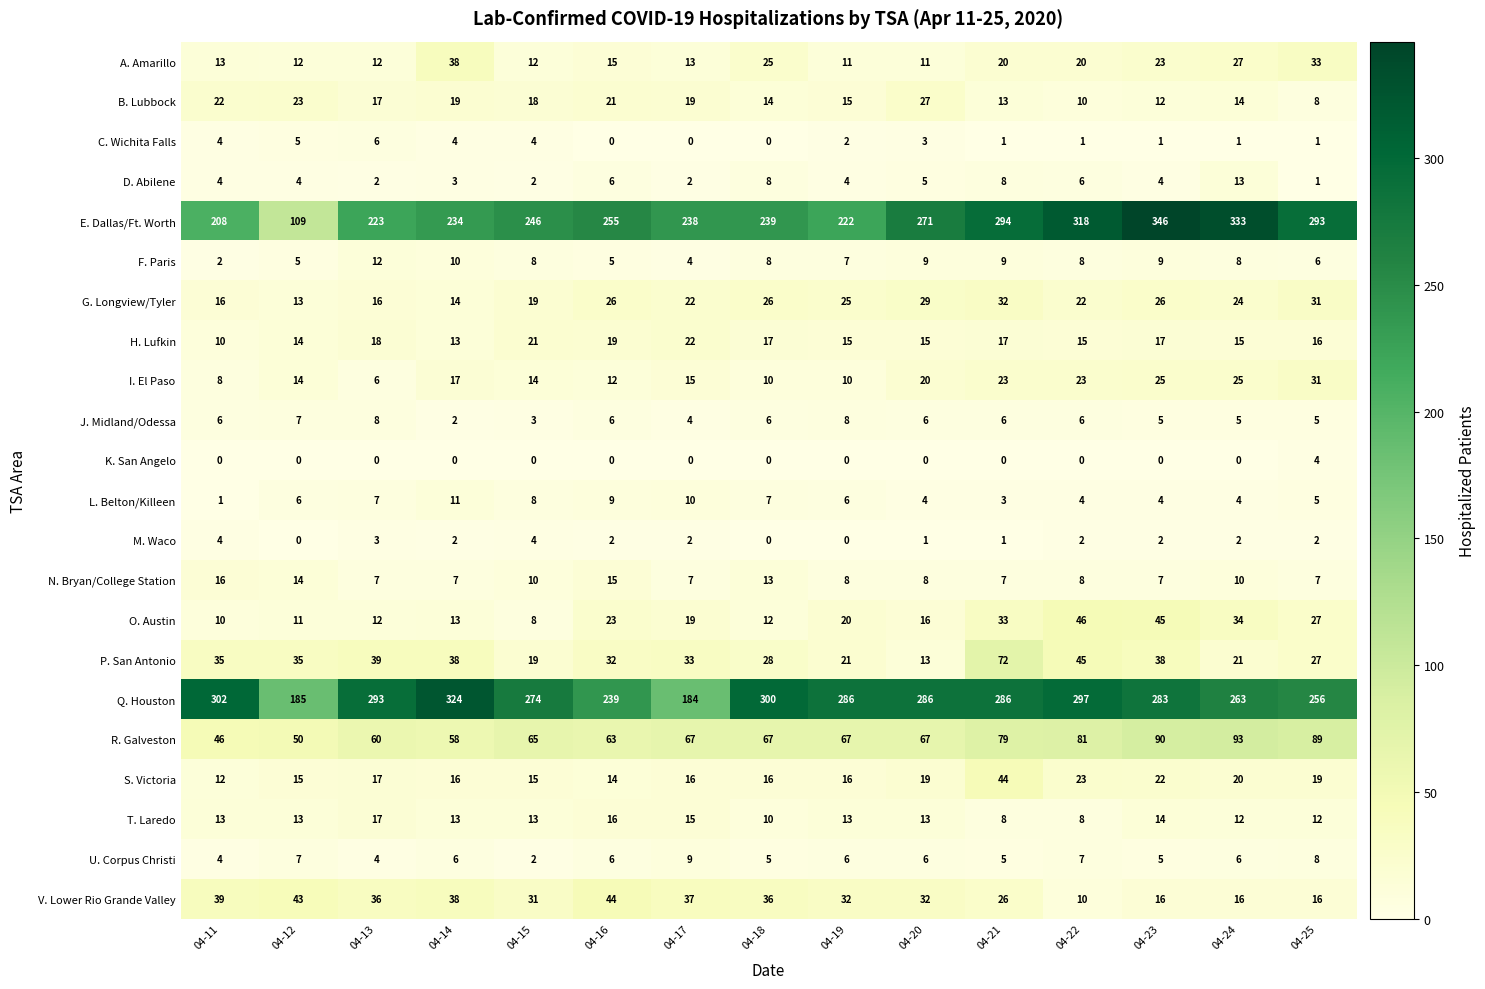

Which series has the widest spread of values?

E. Dallas/Ft. Worth